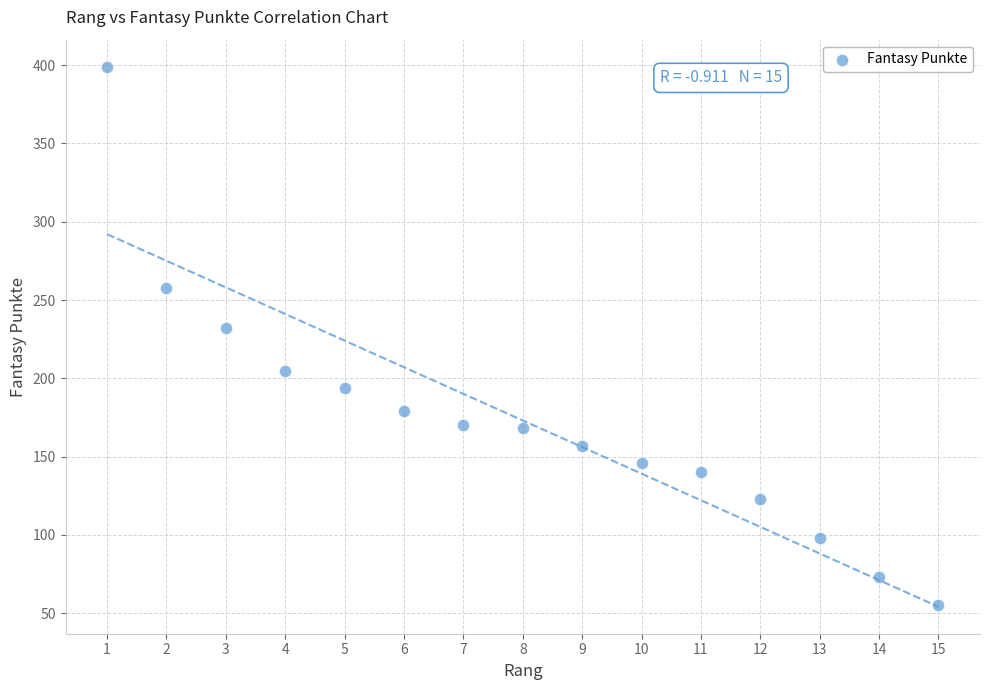

What is the range of Y values (max minus min)?

344